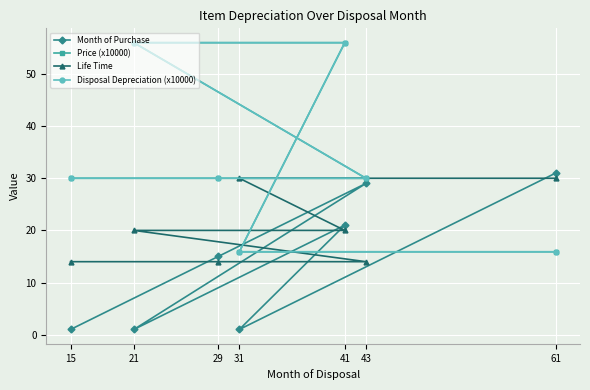

The value of Month of Purchase at 61 is 31.0. True or false?

True